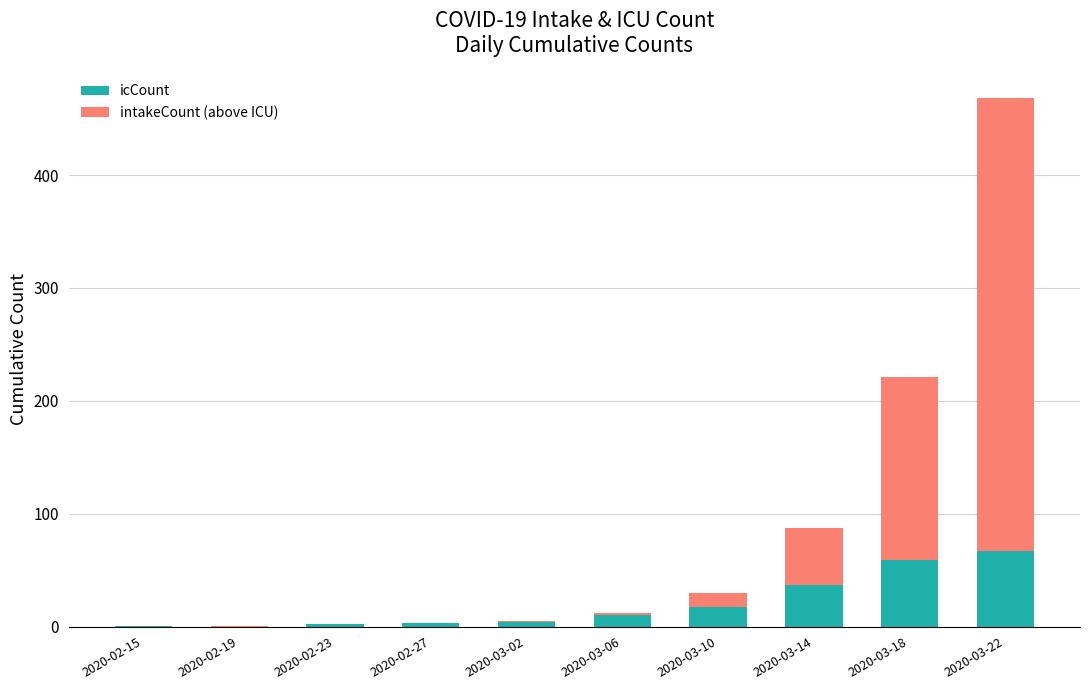

Count the number of data series in this chart.

2